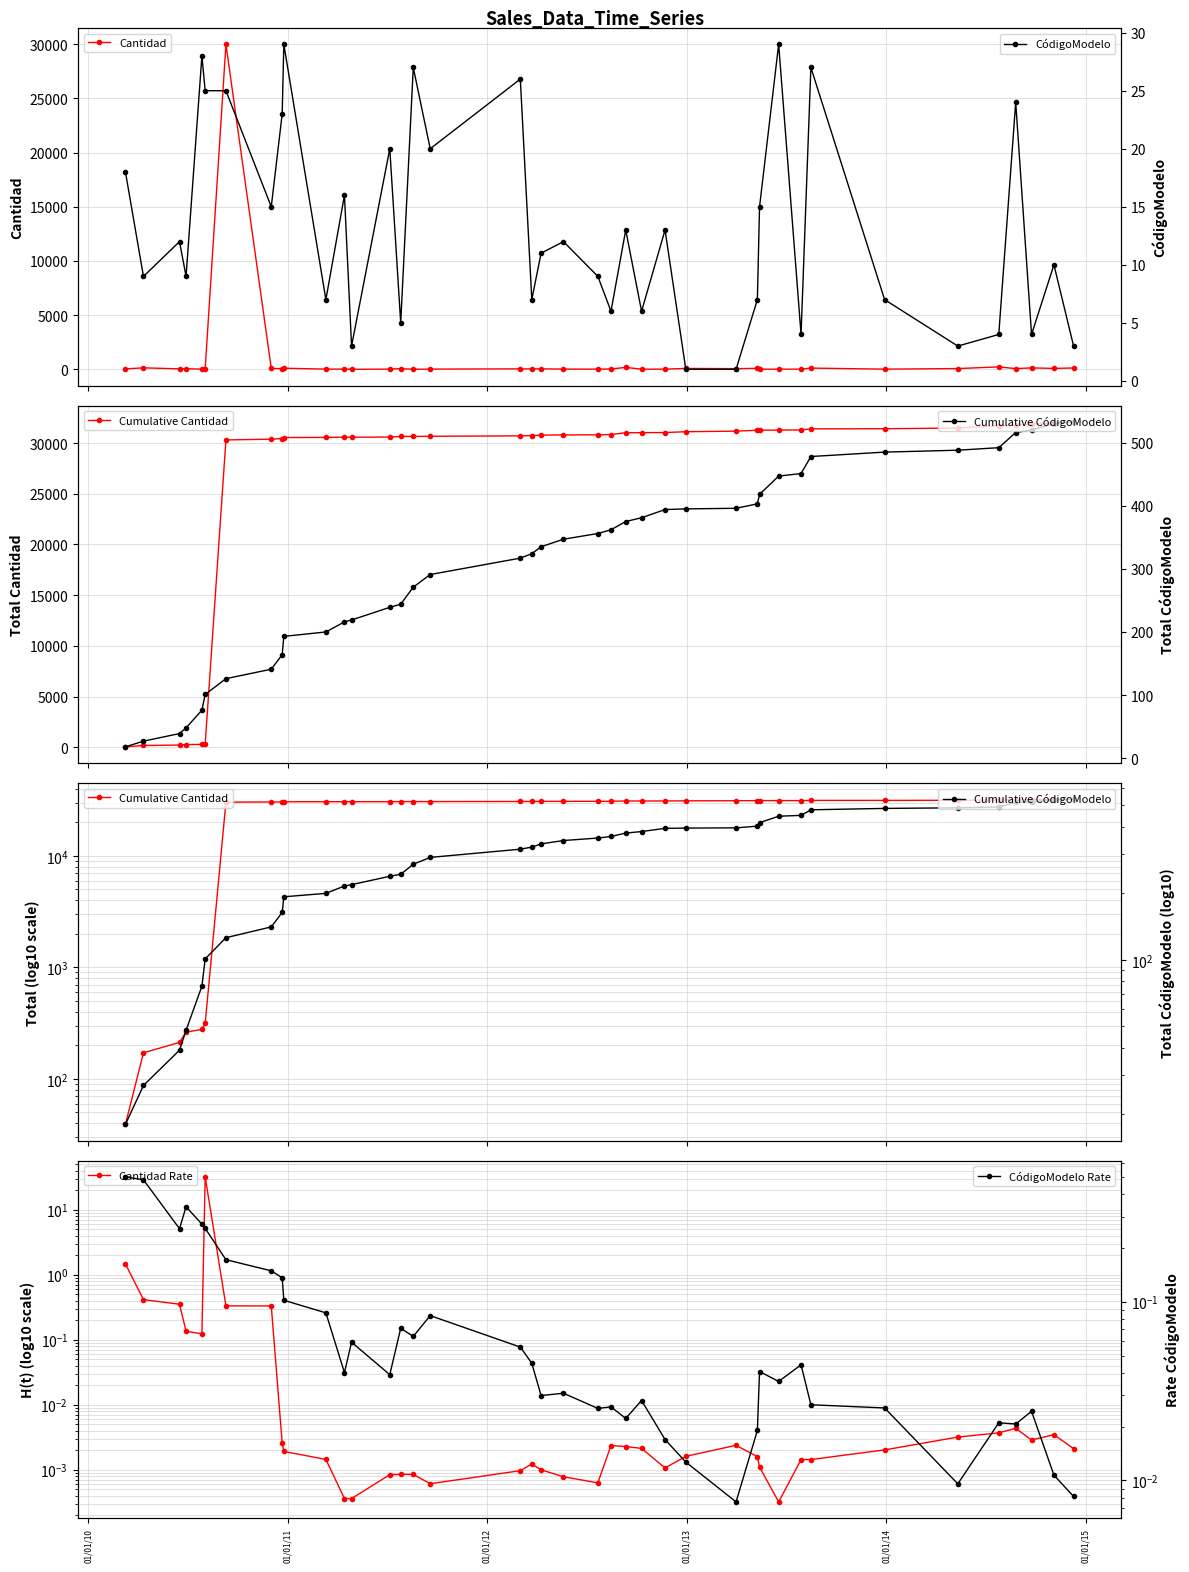

What is the value of the CódigoModelo point at the 17th from the left?

20